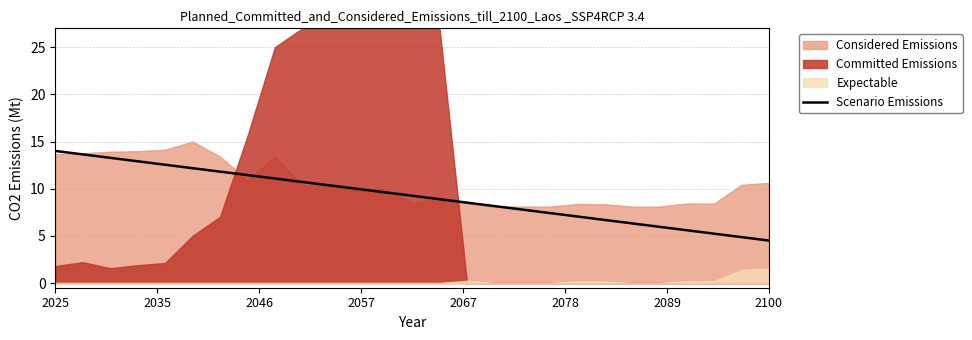

Where does the data first go above 9?

2025